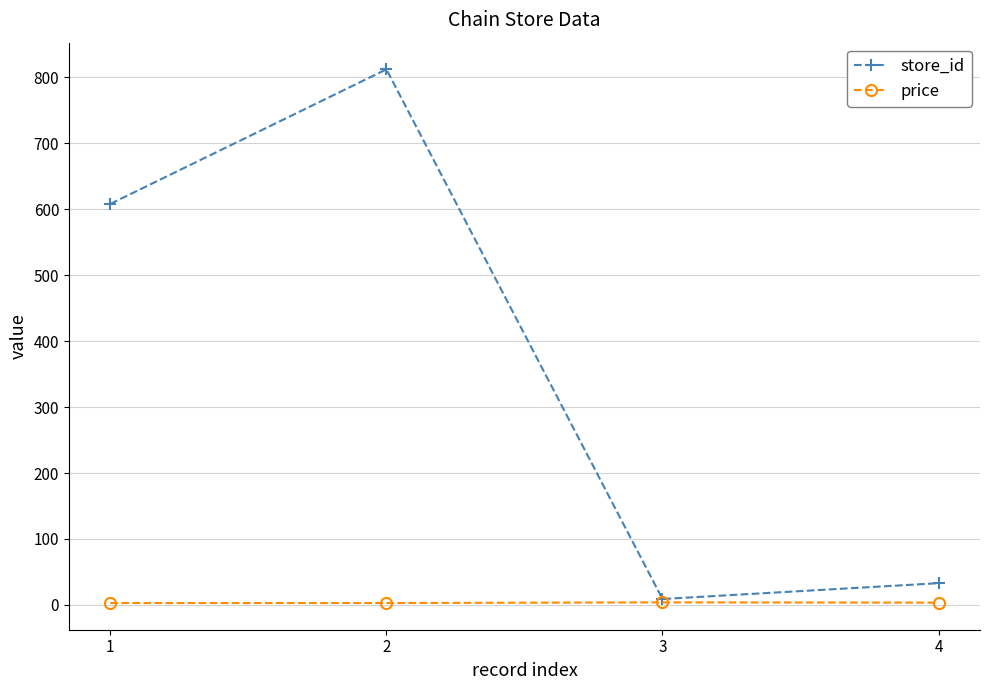

List the series in order of their overall mean, lowest first.

price, store_id